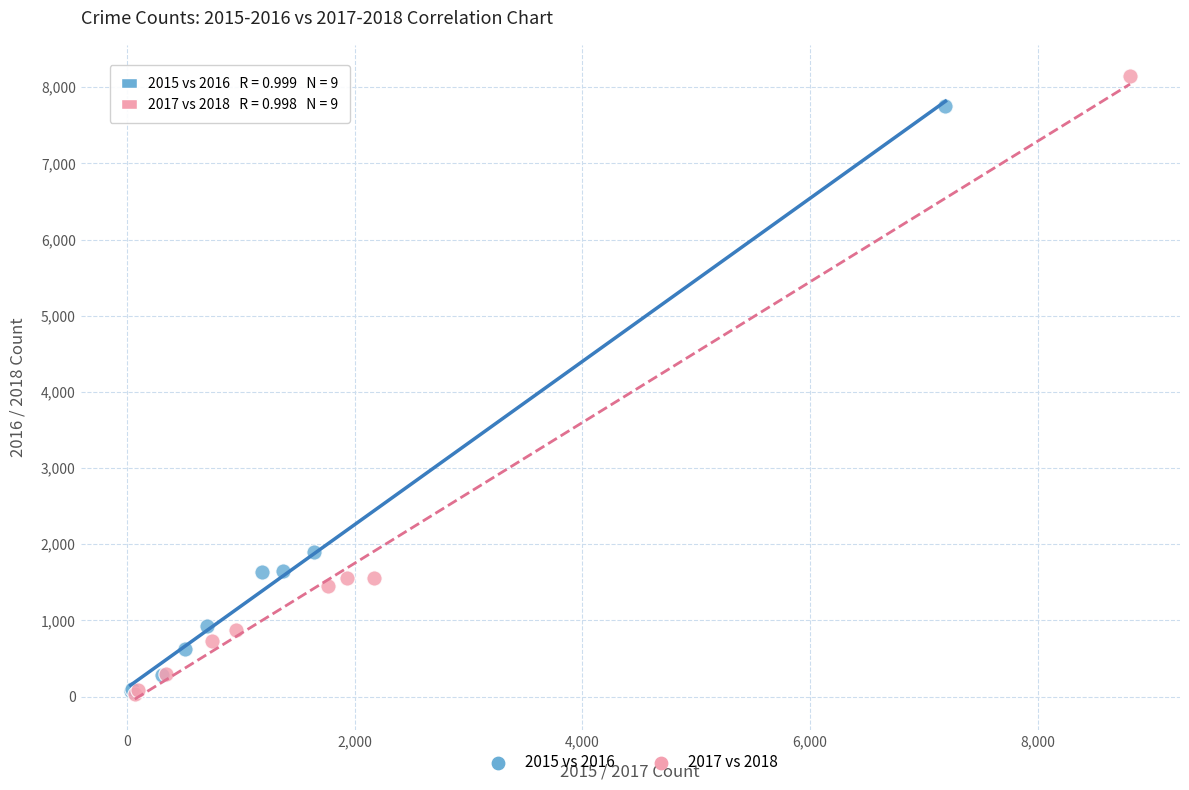

What are all the series names shown in the legend?

2015 vs 2016, 2017 vs 2018